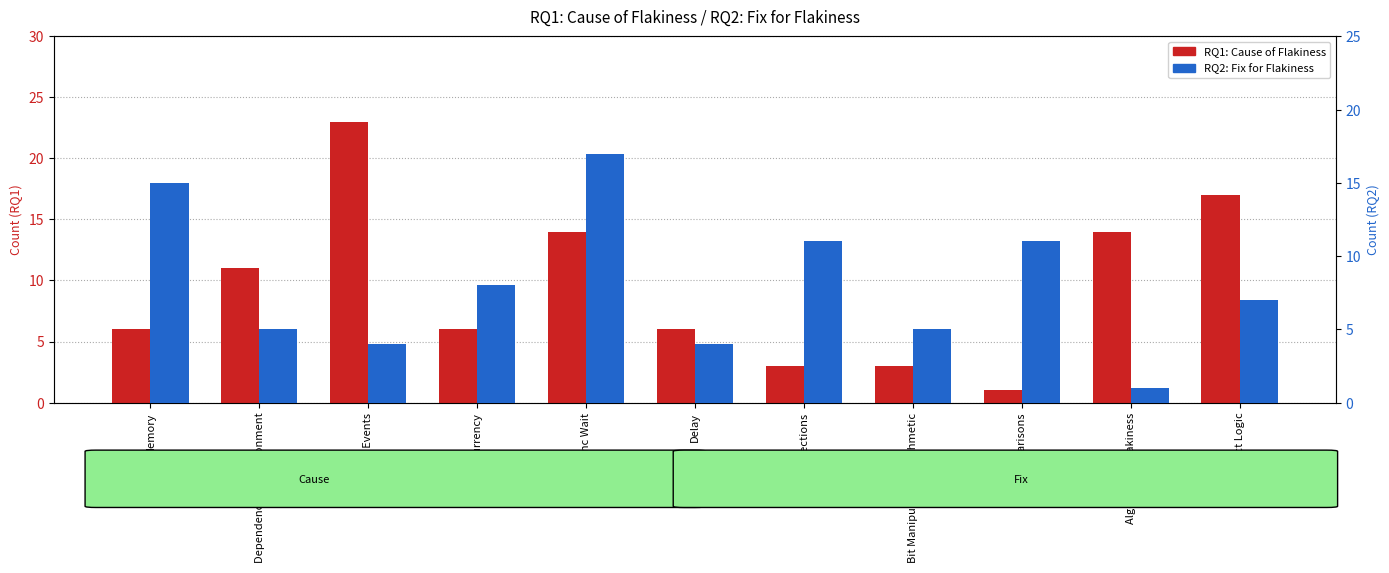

Is the value of RQ2: Fix for Flakiness at Concurrency greater than the value of RQ1: Cause of Flakiness at Async Wait?

No